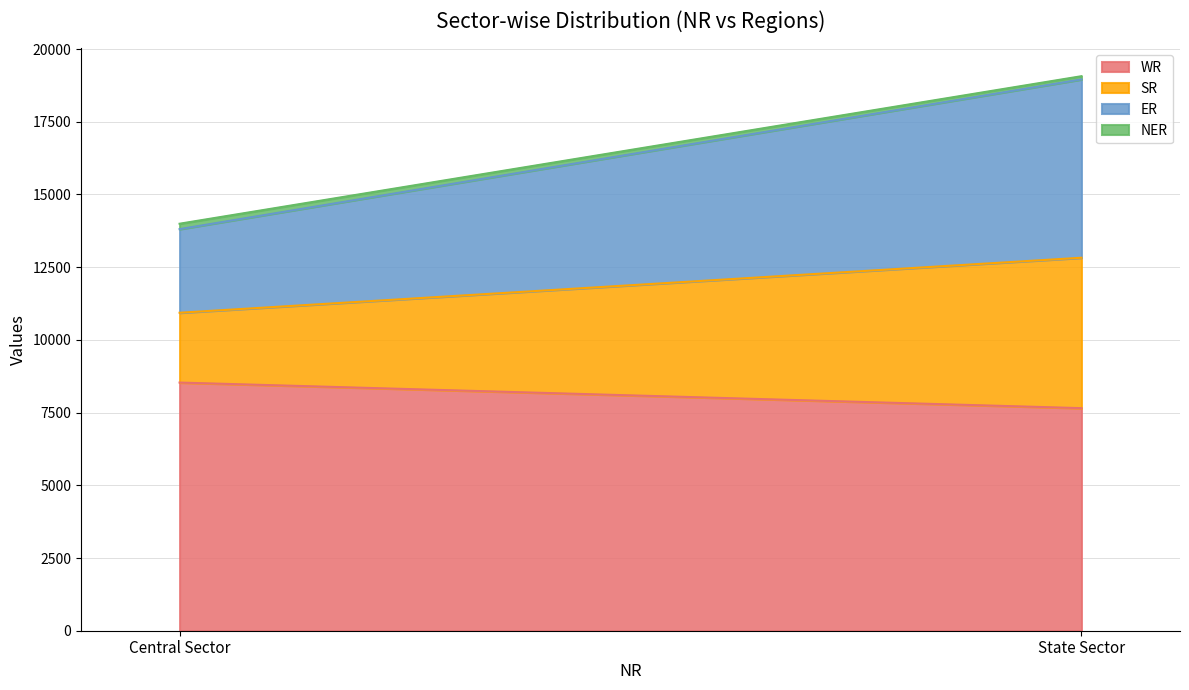

What are all the series names shown in the legend?

WR, SR, ER, NER